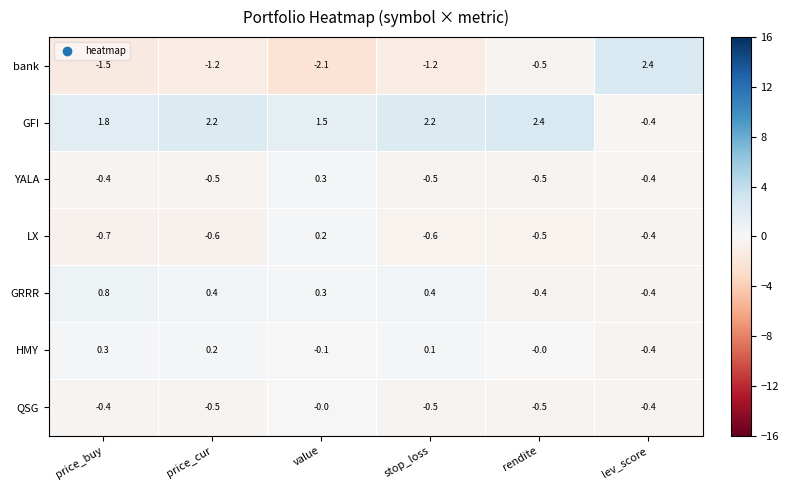

What is the spread (max minus min) of values at lev_score?

2.8